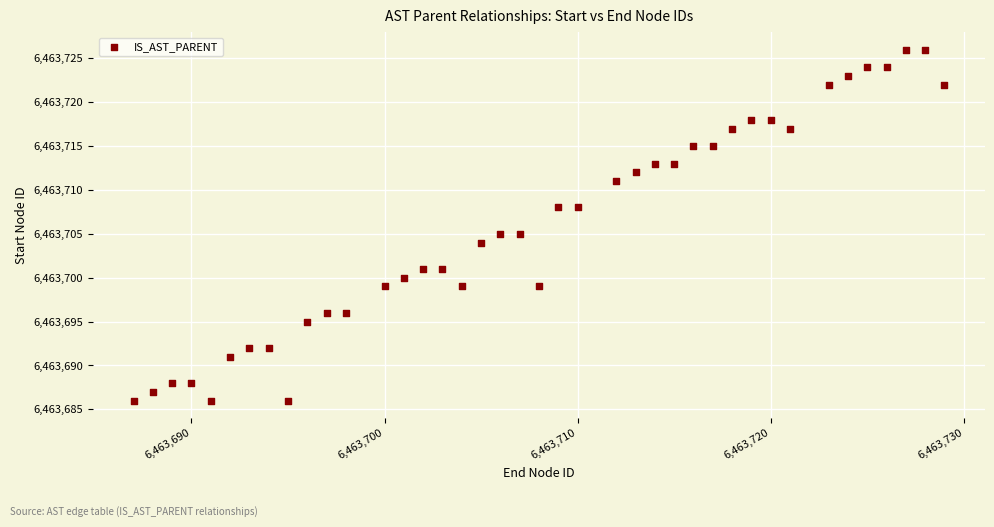

What is the range of X values (max minus min)?

42